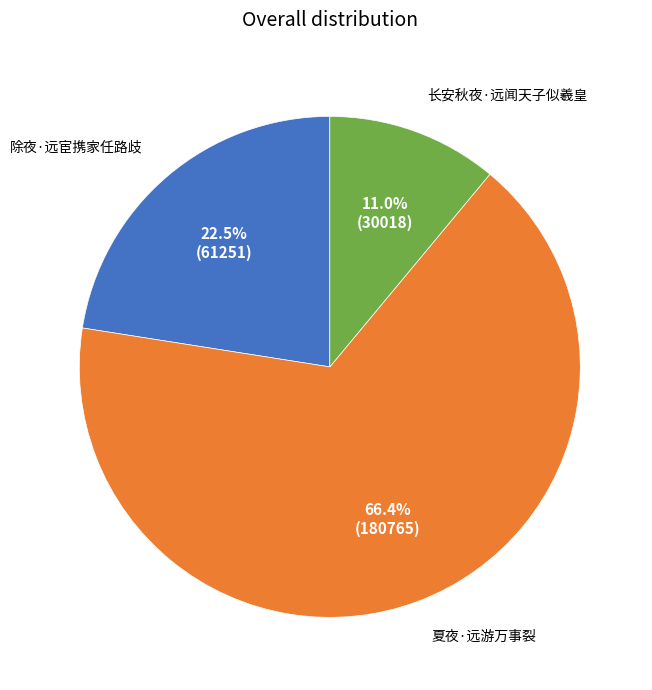

To the nearest percent, what is the difference between the largest and smallest slice percentages?

55%